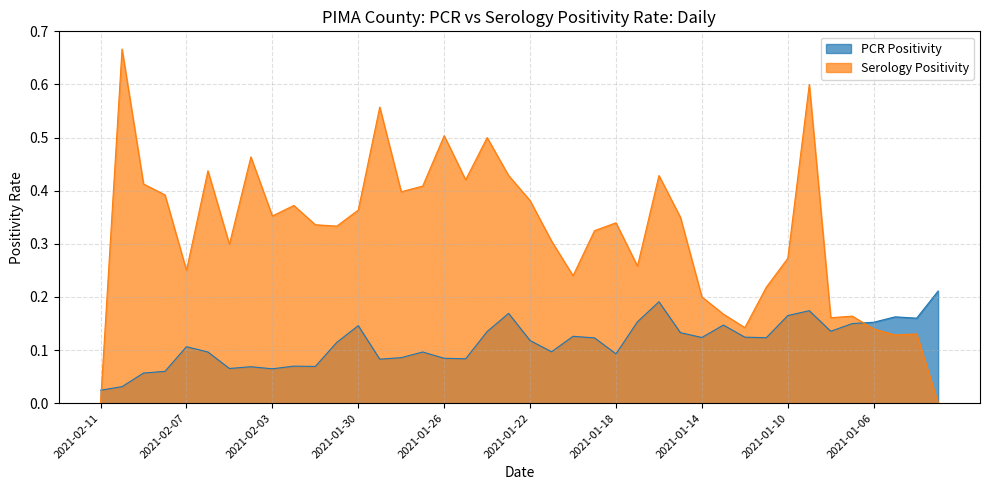

What is the greatest value displayed?

0.7